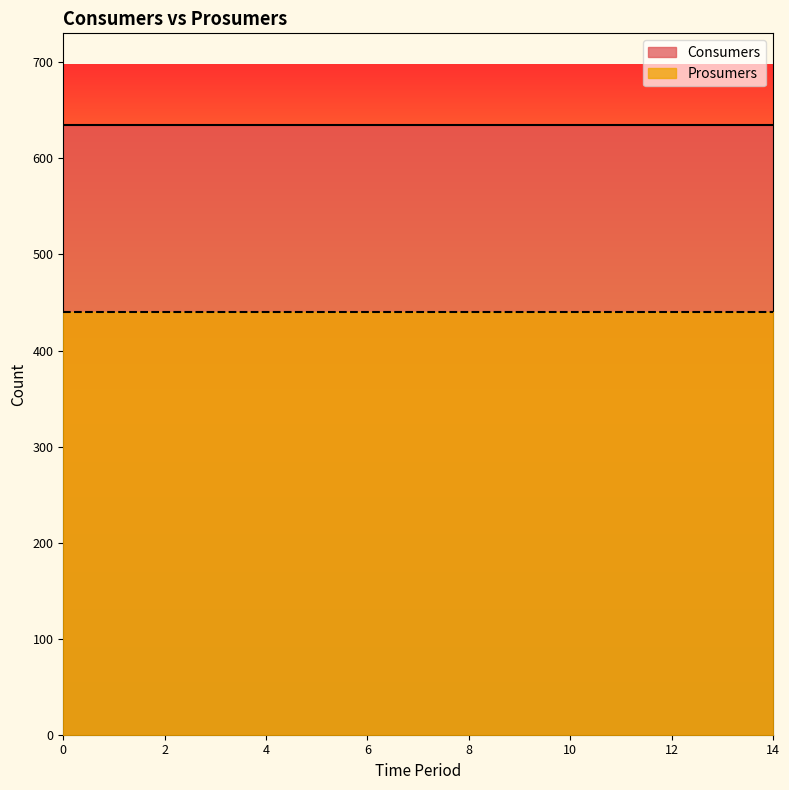

What is the maximum value for Consumers?

635